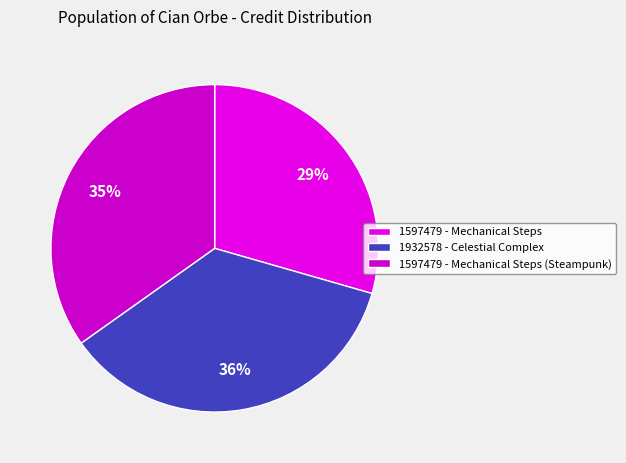

Is 1597479 - Mechanical Steps the majority of the pie?

No